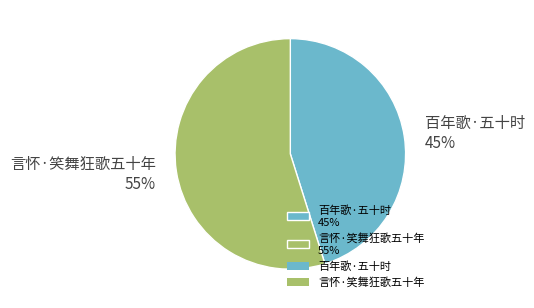

Combined, do 百年歌·五十时 and 言怀·笑舞狂歌五十年 account for over 50%?

Yes